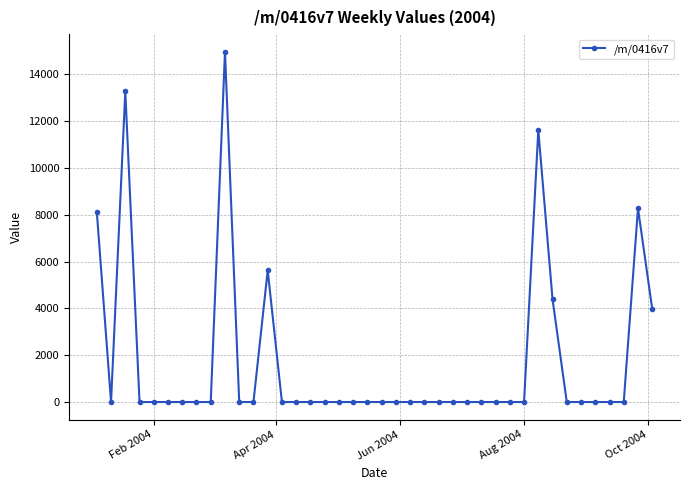

What is the sum of all values?

70279.5